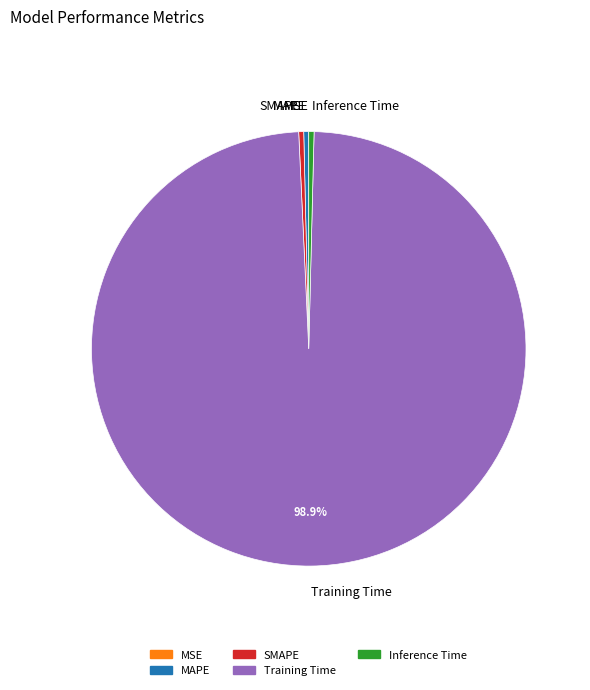

Is the sum of Training Time and SMAPE greater than half?

Yes